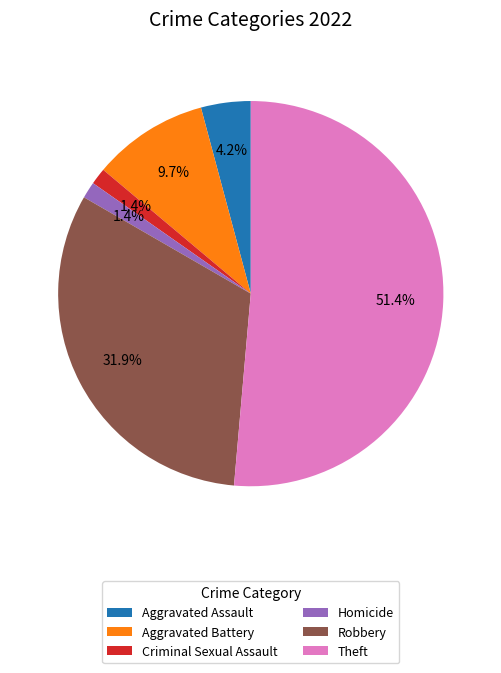

Does Theft account for over 50% of the chart?

Yes